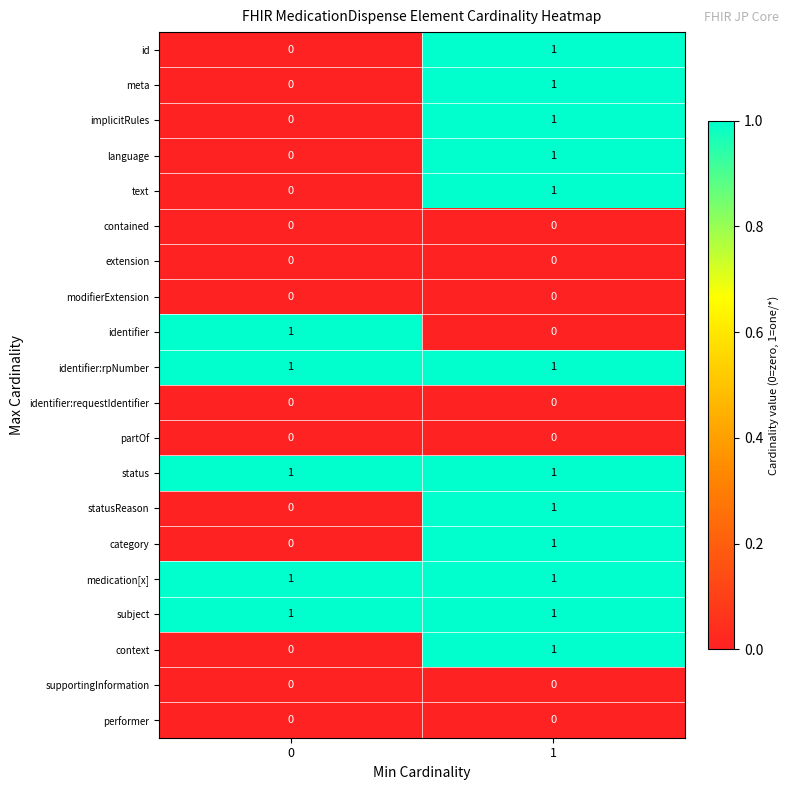

The identifier series shows 0 at 1. True or false?

True